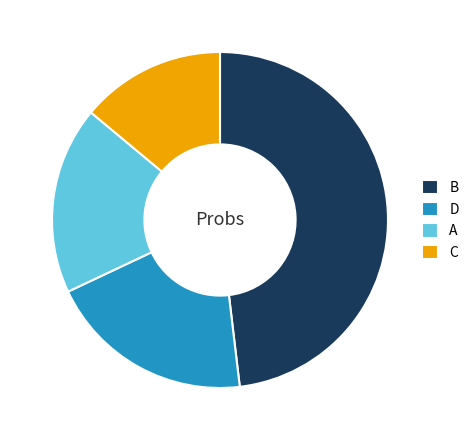

How many segments does this pie chart have?

4